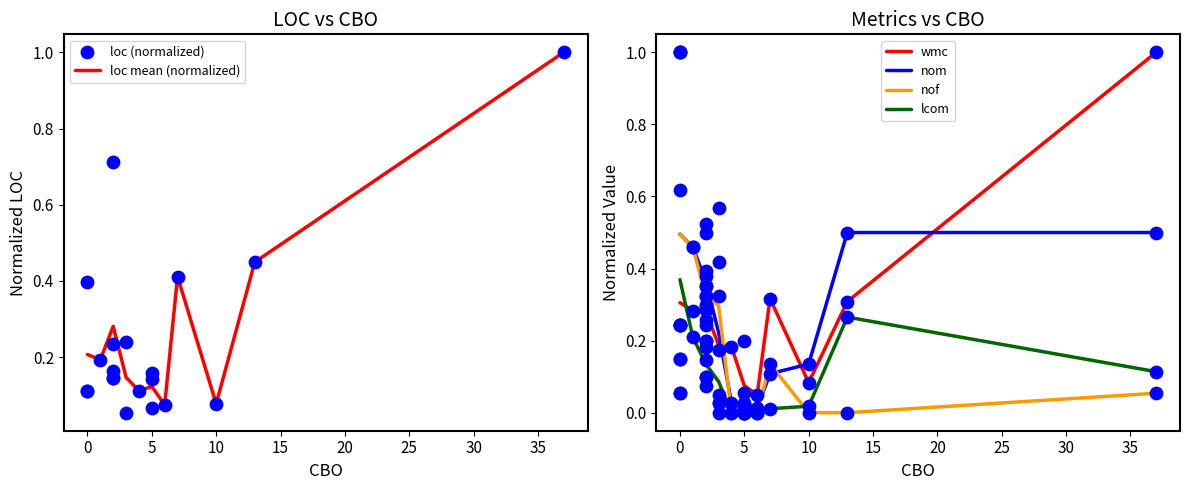

True or false: nom and wmc intersect in this chart.

True